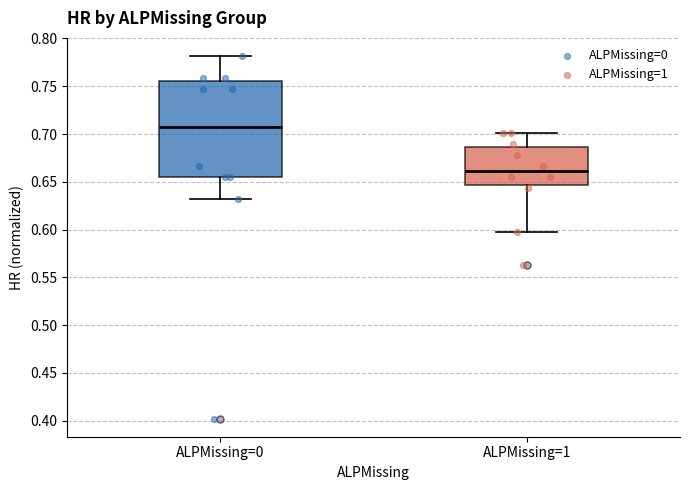

Which box's median line is the highest?

ALPMissing=0